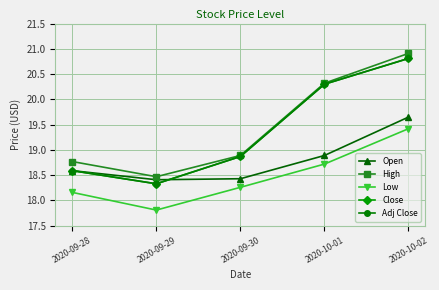

What is the difference between the maximum and minimum values in the High series?

2.4